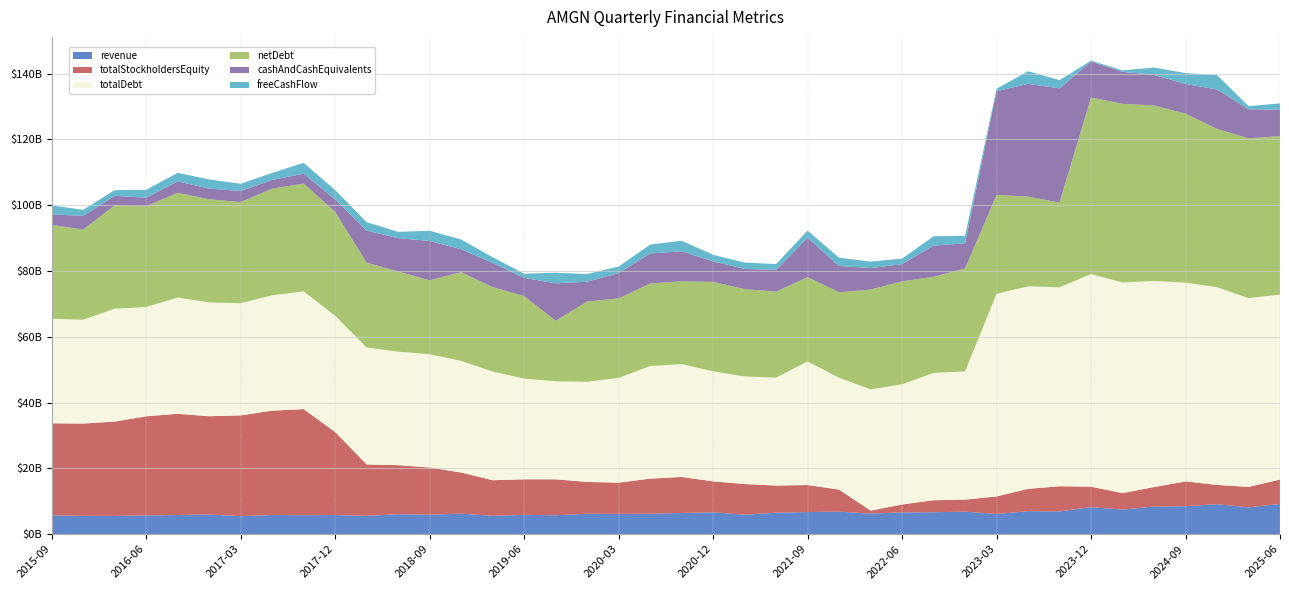

Reading right to left, what are all the values shown in this chart?

revenue: 2025-06-30=9167000000	2025-03-31=8149000000	2024-12-31=9086000000	2024-09-30=8503000000	2024-06-30=8388000000	2024-03-31=7447000000	2023-12-31=8196000000	2023-09-30=6903000000	2023-06-30=6986000000	2023-03-31=6105000000	2022-12-31=6839000000	2022-09-30=6652000000	2022-06-30=6594000000	2022-03-31=6238000000	2021-12-31=6846000000	2021-09-30=6706000000	2021-06-30=6526000000	2021-03-31=5901000000	2020-12-31=6634000000	2020-09-30=6423000000	2020-06-30=6206000000	2020-03-31=6161000000	2019-12-31=6197000000	2019-09-30=5737000000	2019-06-30=5871000000	2019-03-31=5557000000	2018-12-31=6230000000	2018-09-30=5904000000	2018-06-30=6059000000	2018-03-31=5554000000	2017-12-31=5802000000	2017-09-30=5773000000	2017-06-30=5810000000	2017-03-31=5464000000	2016-12-31=5965000000	2016-09-30=5811000000	2016-06-30=5688000000	2016-03-31=5527000000	2015-12-31=5536000000	2015-09-30=5723000000
totalStockholdersEquity: 2025-06-30=7428000000	2025-03-31=6207000000	2024-12-31=5877000000	2024-09-30=7527000000	2024-06-30=5925000000	2024-03-31=5022000000	2023-12-31=6232000000	2023-09-30=7656000000	2023-06-30=6781000000	2023-03-31=5348000000	2022-12-31=3661000000	2022-09-30=3653000000	2022-06-30=2419000000	2022-03-31=916000000	2021-12-31=6700000000	2021-09-30=8217000000	2021-06-30=8247000000	2021-03-31=9334000000	2020-12-31=9409000000	2020-09-30=10959000000	2020-06-30=10659000000	2020-03-31=9485000000	2019-12-31=9673000000	2019-09-30=10927000000	2019-06-30=10794000000	2019-03-31=10832000000	2018-12-31=12500000000	2018-09-30=14349000000	2018-06-30=14909000000	2018-03-31=15620000000	2017-12-31=25241000000	2017-09-30=32229000000	2017-06-30=31722000000	2017-03-31=30637000000	2016-12-31=29875000000	2016-09-30=30773000000	2016-06-30=30133000000	2016-03-31=28682000000	2015-12-31=28083000000	2015-09-30=27967000000
totalDebt: 2025-06-30=56204000000	2025-03-31=57381000000	2024-12-31=60099000000	2024-09-30=60398000000	2024-06-30=62645000000	2024-03-31=64020000000	2023-12-31=64613000000	2023-09-30=60468000000	2023-06-30=61544000000	2023-03-31=61595000000	2022-12-31=38945000000	2022-09-30=38704000000	2022-06-30=36522000000	2022-03-31=36854000000	2021-12-31=33979000000	2021-09-30=37579000000	2021-06-30=32782000000	2021-03-31=32685000000	2020-12-31=33445000000	2020-09-30=34287000000	2020-06-30=34224000000	2020-03-31=31848000000	2019-12-31=30431000000	2019-09-30=29791000000	2019-06-30=30614000000	2019-03-31=33024000000	2018-12-31=33929000000	2018-09-30=34427000000	2018-06-30=34497000000	2018-03-31=35541000000	2017-12-31=35342000000	2017-09-30=35776000000	2017-06-30=35062000000	2017-03-31=34092000000	2016-12-31=34596000000	2016-09-30=35323000000	2016-06-30=33222000000	2016-03-31=34307000000	2015-12-31=31556000000	2015-09-30=31761000000
netDebt: 2025-06-30=48176000000	2025-03-31=48571000000	2024-12-31=48126000000	2024-09-30=51387000000	2024-06-30=53344000000	2024-03-31=54312000000	2023-12-31=53669000000	2023-09-30=25727000000	2023-06-30=27296000000	2023-03-31=30035000000	2022-12-31=31316000000	2022-09-30=29202000000	2022-06-30=31319000000	2022-03-31=30326000000	2021-12-31=25990000000	2021-09-30=25610000000	2021-06-30=26152000000	2021-03-31=26573000000	2020-12-31=27179000000	2020-09-30=25200000000	2020-06-30=25079000000	2020-03-31=24161000000	2019-12-31=24394000000	2019-09-30=18376000000	2019-06-30=25089000000	2019-03-31=25666000000	2018-12-31=26984000000	2018-09-30=22471000000	2018-06-30=24366000000	2018-03-31=25800000000	2017-12-31=31542000000	2017-09-30=32776000000	2017-06-30=32433000000	2017-03-31=30734000000	2016-12-31=31355000000	2016-09-30=31838000000	2016-06-30=30592000000	2016-03-31=31411000000	2015-12-31=27412000000	2015-09-30=28535000000
cashAndCashEquivalents: 2025-06-30=8028000000	2025-03-31=8810000000	2024-12-31=11973000000	2024-09-30=9011000000	2024-06-30=9301000000	2024-03-31=9708000000	2023-12-31=10944000000	2023-09-30=34741000000	2023-06-30=34248000000	2023-03-31=31560000000	2022-12-31=7629000000	2022-09-30=9502000000	2022-06-30=5203000000	2022-03-31=6528000000	2021-12-31=7989000000	2021-09-30=11969000000	2021-06-30=6630000000	2021-03-31=6112000000	2020-12-31=6266000000	2020-09-30=9087000000	2020-06-30=9145000000	2020-03-31=7687000000	2019-12-31=6037000000	2019-09-30=11415000000	2019-06-30=5525000000	2019-03-31=7358000000	2018-12-31=6945000000	2018-09-30=11956000000	2018-06-30=10131000000	2018-03-31=9741000000	2017-12-31=3800000000	2017-09-30=3000000000	2017-06-30=2629000000	2017-03-31=3358000000	2016-12-31=3241000000	2016-09-30=3485000000	2016-06-30=2630000000	2016-03-31=2896000000	2015-12-31=4144000000	2015-09-30=3226000000
freeCashFlow: 2025-06-30=1911000000	2025-03-31=980000000	2024-12-31=4400000000	2024-09-30=3314000000	2024-06-30=2221000000	2024-03-31=459000000	2023-12-31=289000000	2023-09-30=2512000000	2023-06-30=3838000000	2023-03-31=720000000	2022-12-31=2309000000	2022-09-30=2818000000	2022-06-30=1684000000	2022-03-31=1974000000	2021-12-31=2521000000	2021-09-30=2176000000	2021-06-30=1746000000	2021-03-31=1938000000	2020-12-31=1980000000	2020-09-30=3233000000	2020-06-30=2684000000	2020-03-31=1992000000	2019-12-31=2326000000	2019-09-30=3207000000	2019-06-30=1270000000	2019-03-31=1729000000	2018-12-31=2969000000	2018-09-30=3102000000	2018-06-30=1915000000	2018-03-31=2572000000	2017-12-31=2859000000	2017-09-30=3296000000	2017-06-30=2141000000	2017-03-31=2217000000	2016-12-31=2774000000	2016-09-30=2594000000	2016-06-30=2390000000	2016-03-31=1759000000	2015-12-31=1855000000	2015-09-30=2681000000